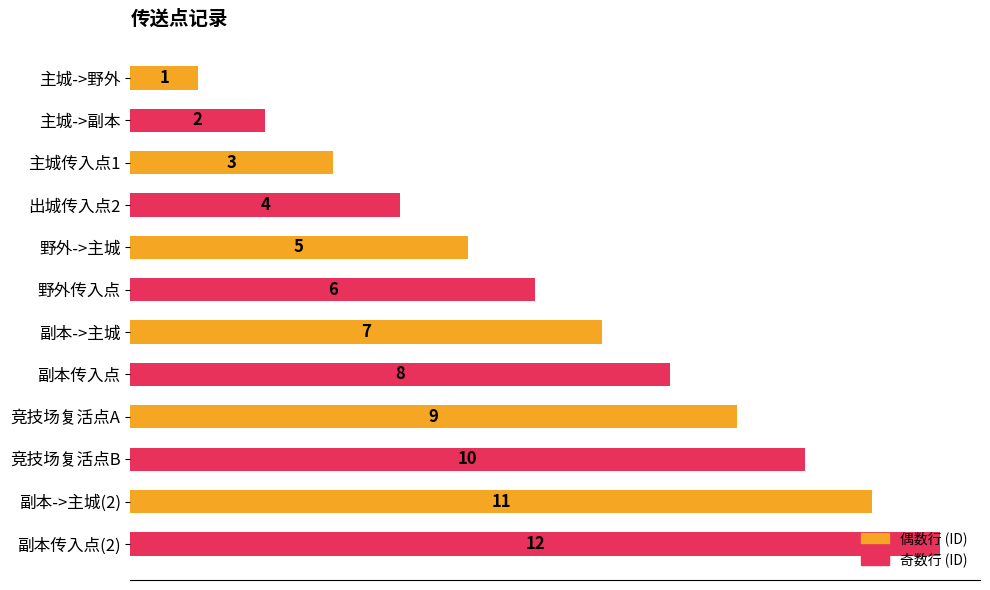

Is it true that the value at 出城传入点2 is 2?

False